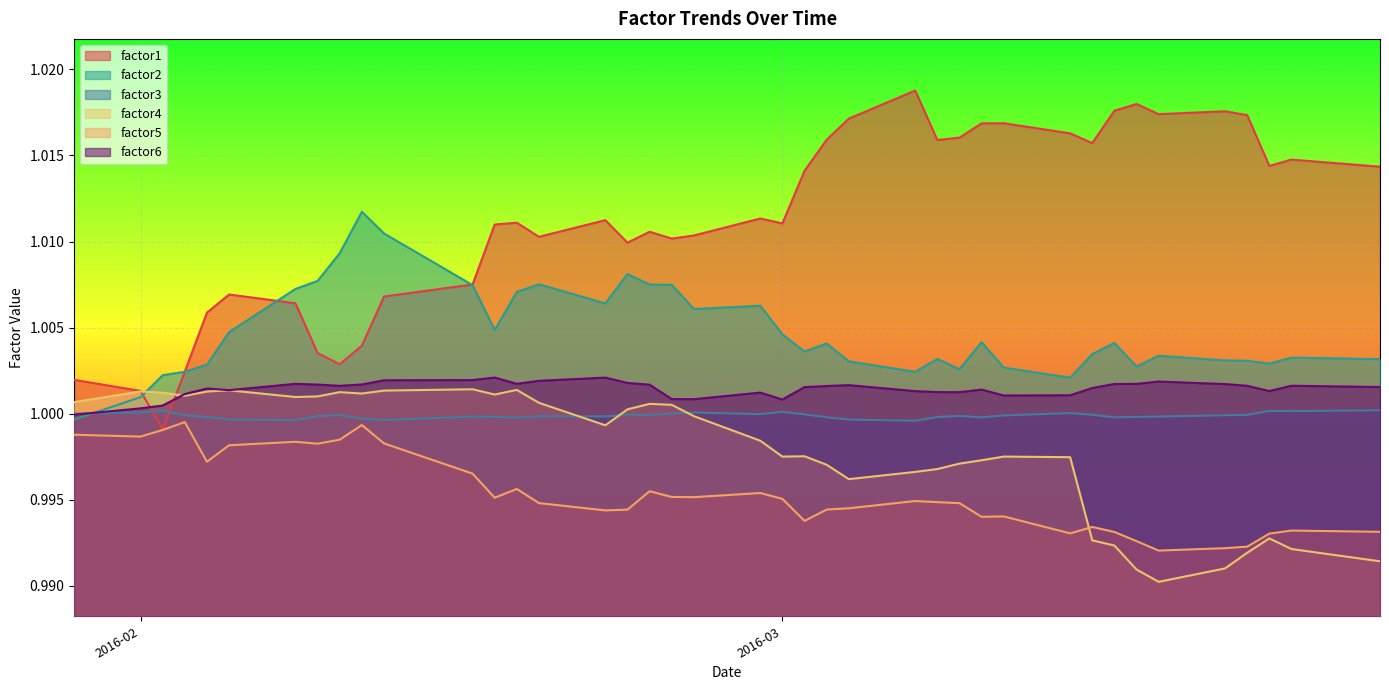

How many lines are shown in the chart?

6